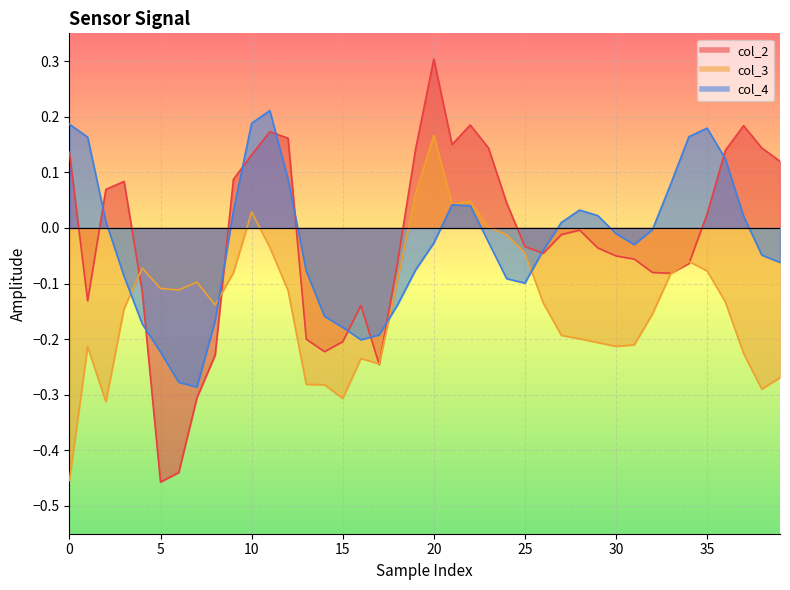

What is the label of the 13th point from the left?

12